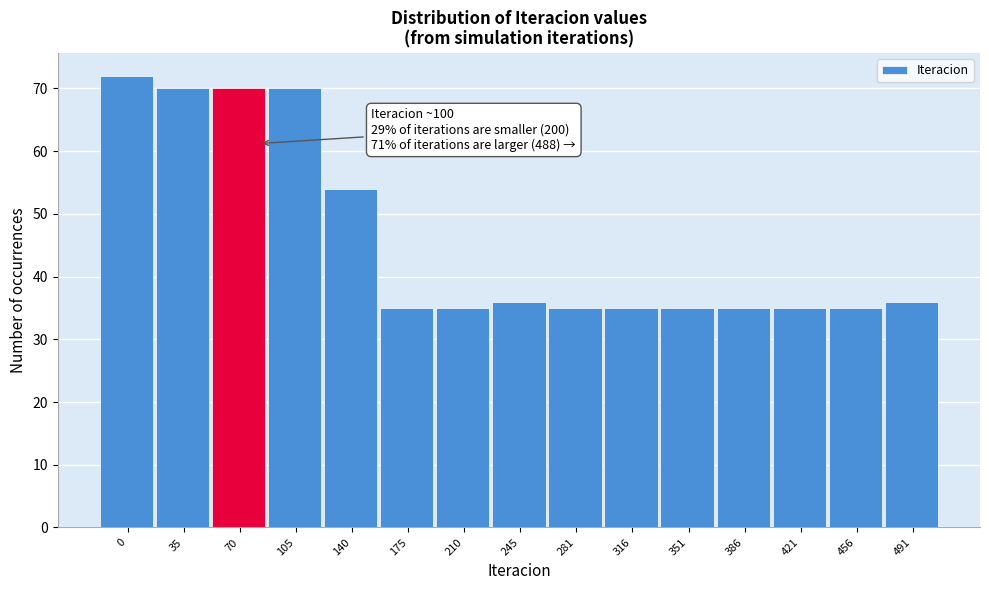

Reading left to right, what are all the values shown in this chart?

72	70	70	70	54	35	35	36	35	35	35	35	35	35	36